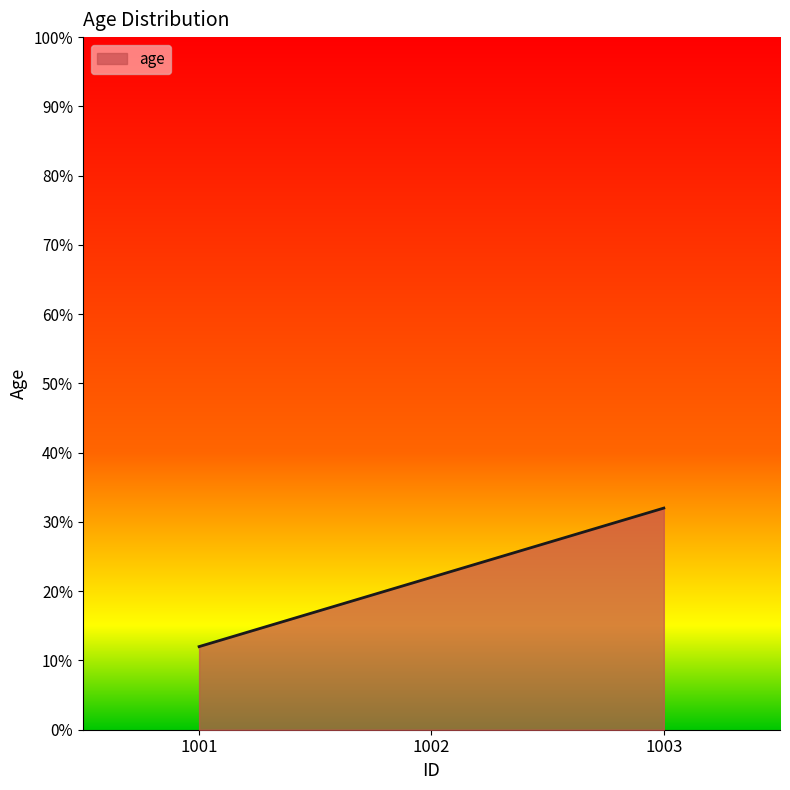

Does the chart display data point markers on the line(s)?

No